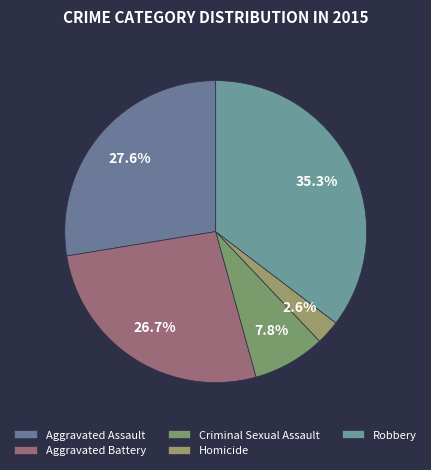

How many slices are in this pie chart?

5